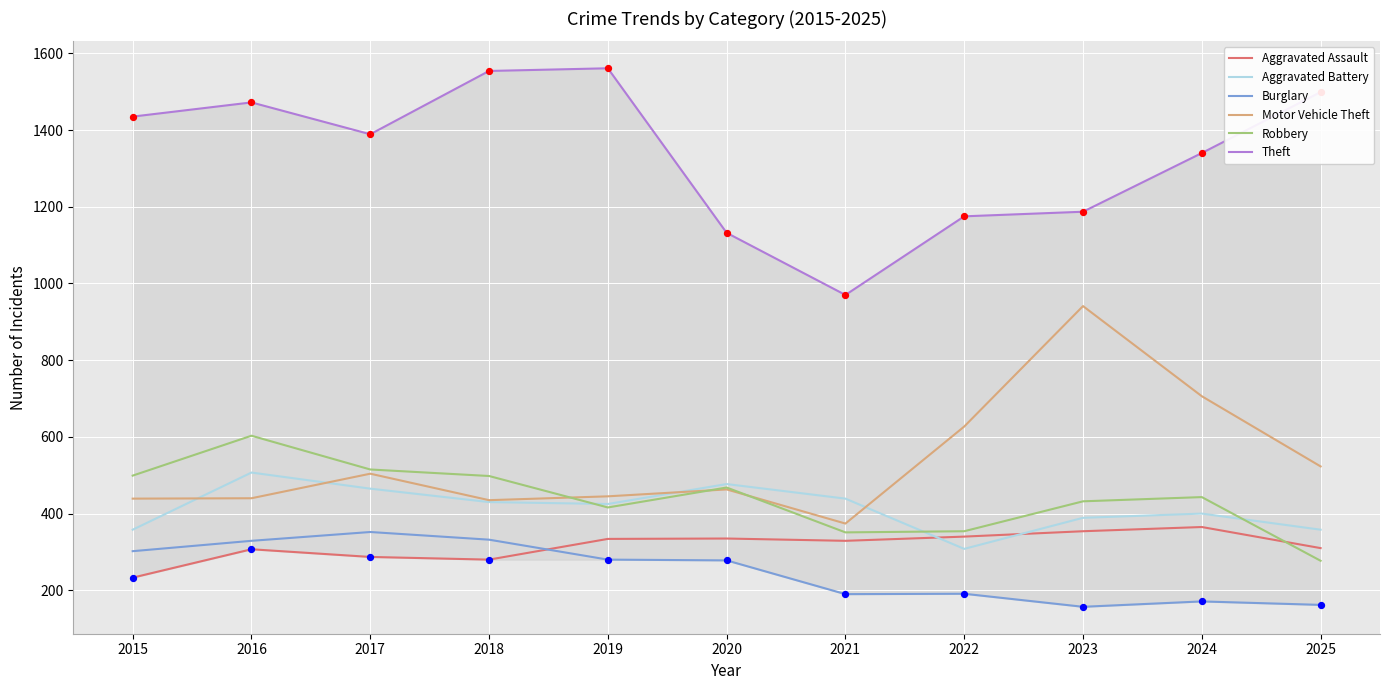

At how many categories does at least one series exceed 414?

11